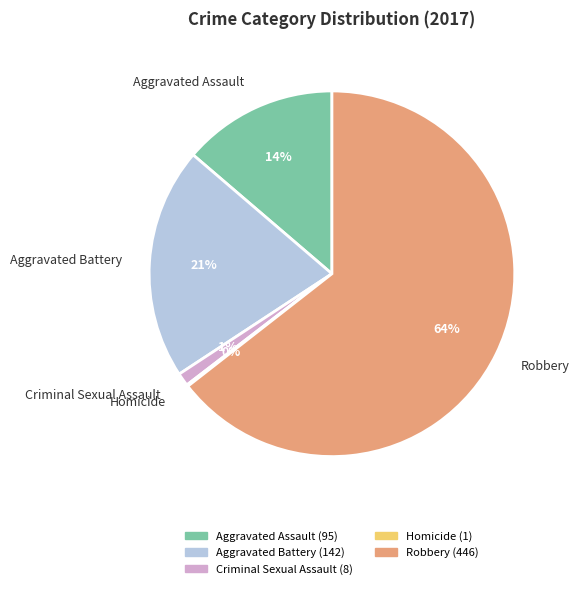

To the nearest percent, what is the average slice percentage?

20%